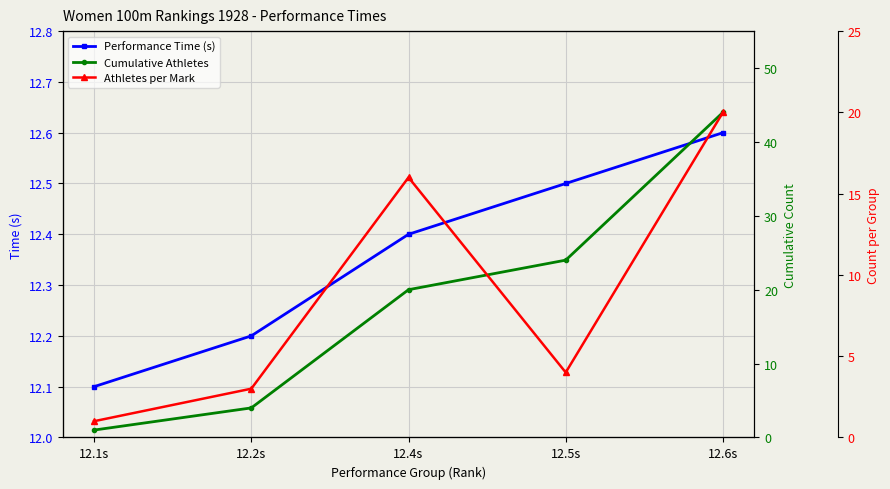

Is the value of Performance Time (s) at 12.4s greater than the value of Athletes per Mark at 12.4s?

No